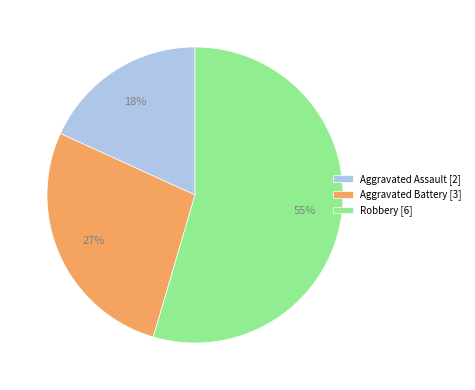

Is the sum of Aggravated Assault [2] and Robbery [6] greater than half?

Yes